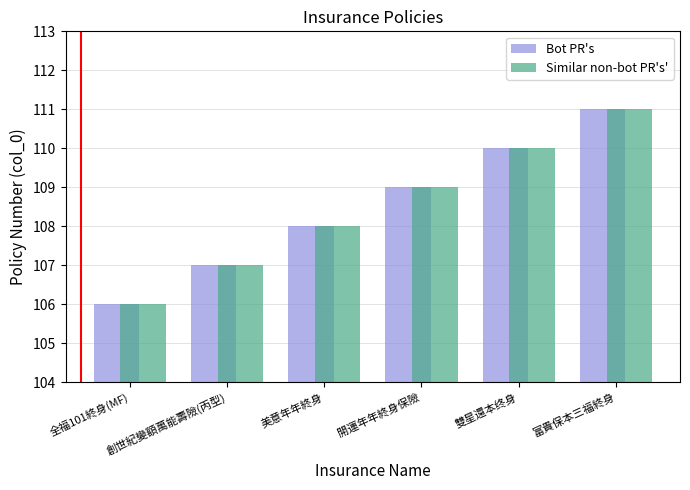

What position from the right is 美意年年終身?

4